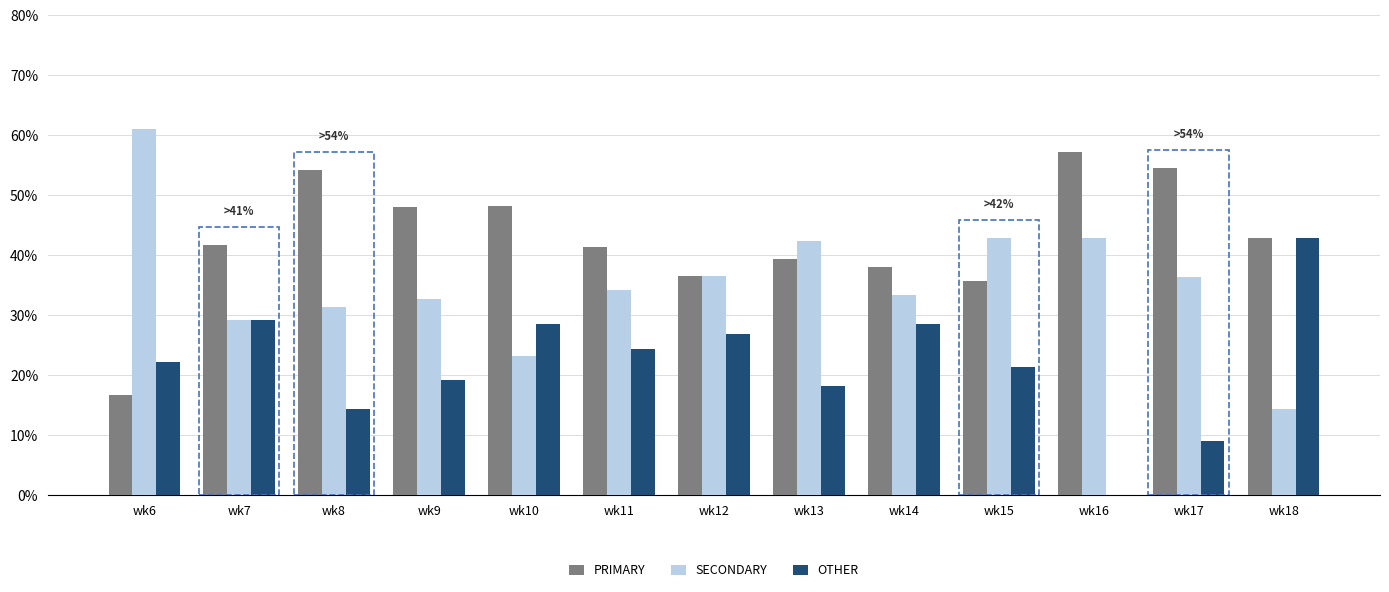

Is it true that OTHER equals 6.8 at wk15?

False